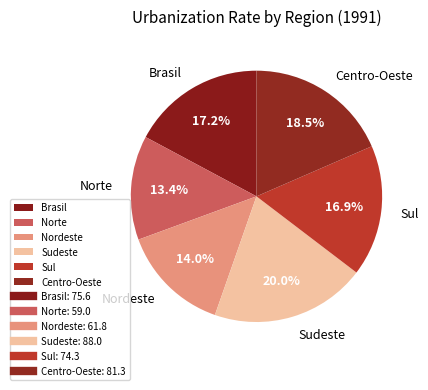

To the nearest percent, what is the difference between the Nordeste and Sudeste slice percentages?

6%